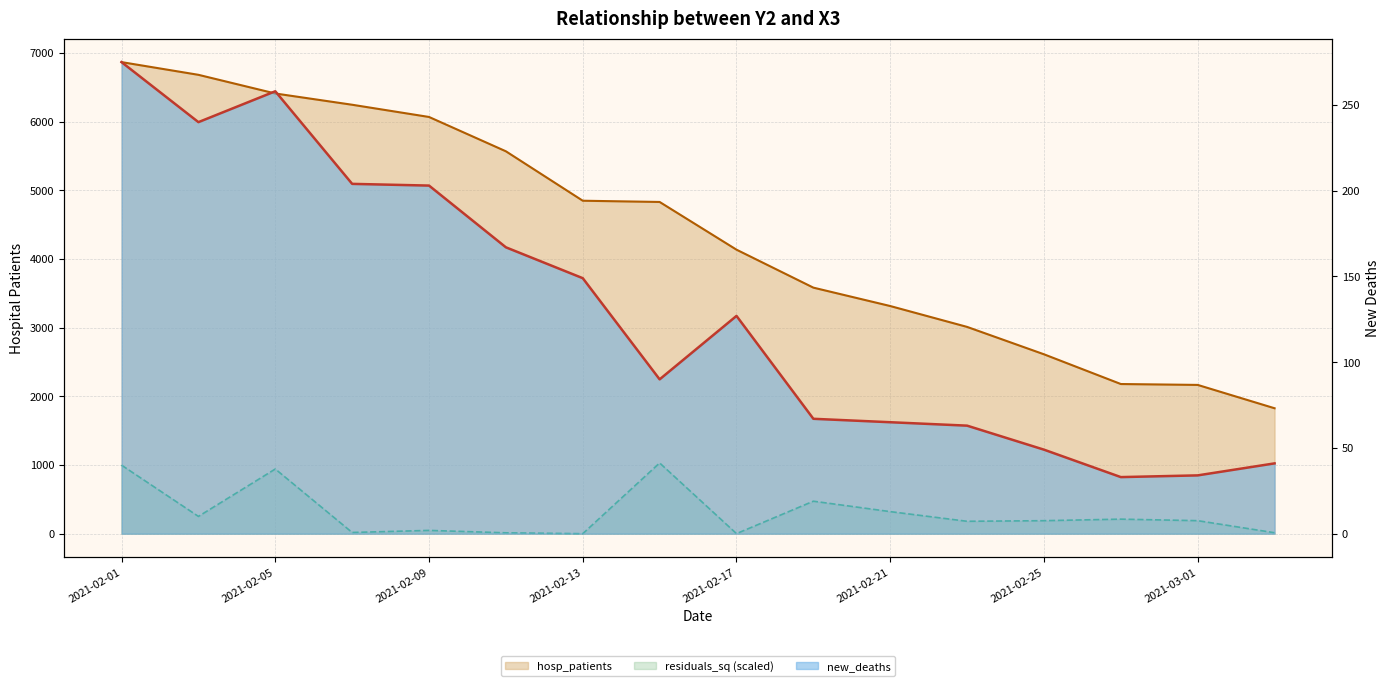

Where does the hosp_patients series first go above 4832?

2021-02-01